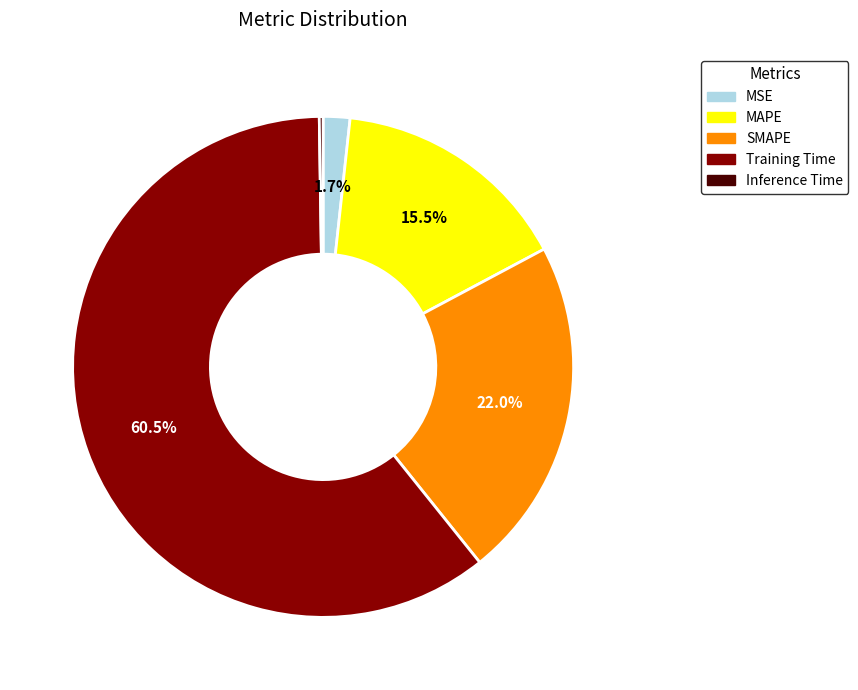

Combined, do MSE and MAPE account for over 50%?

No